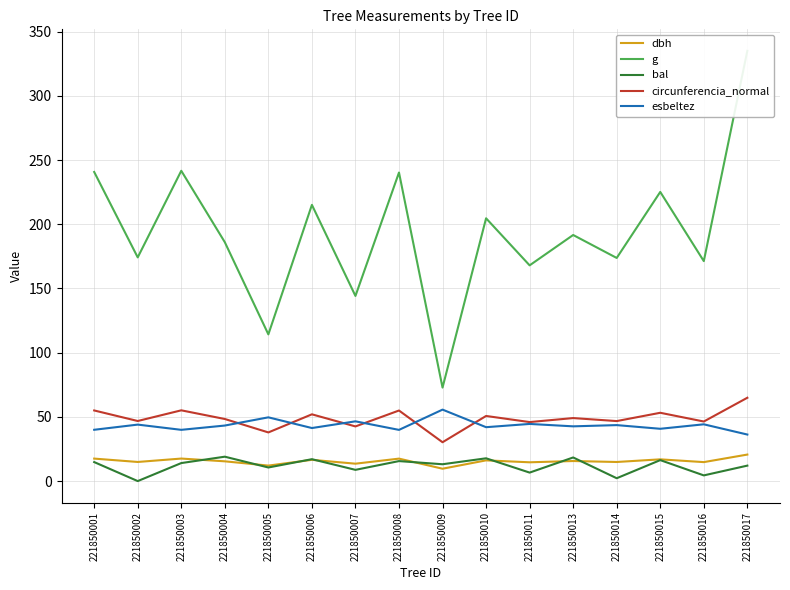

What are all the series names shown in the legend?

dbh, g, bal, circunferencia_normal, esbeltez